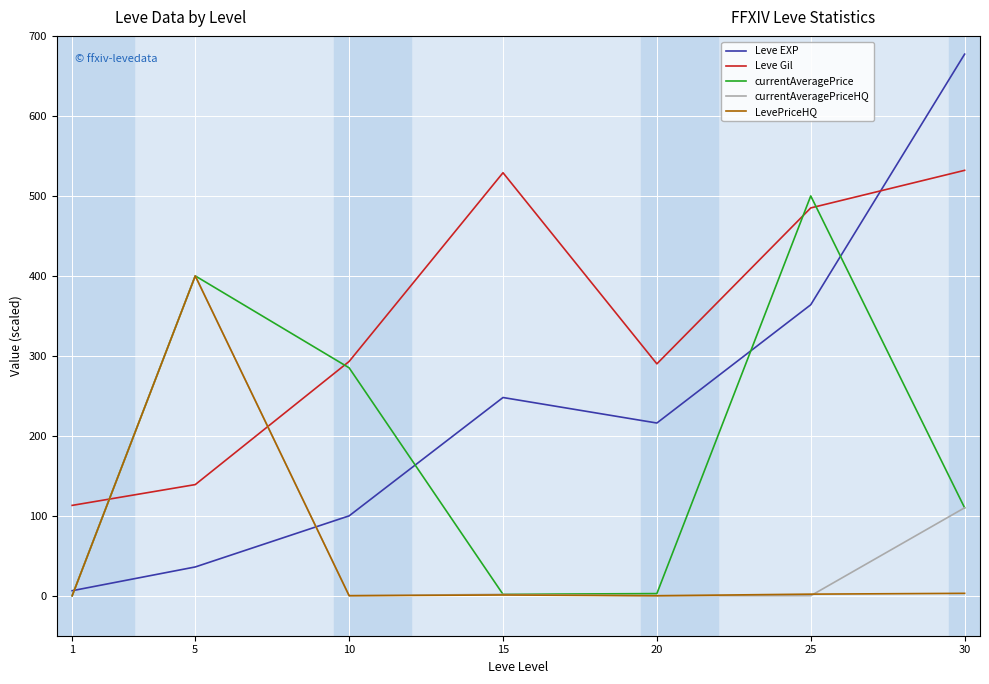

Which series has the widest spread of values?

Leve EXP